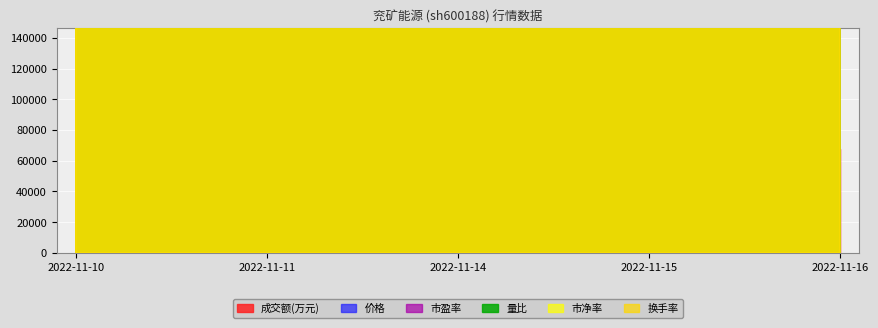

True or false: 市盈率 and 量比 intersect in this chart.

False